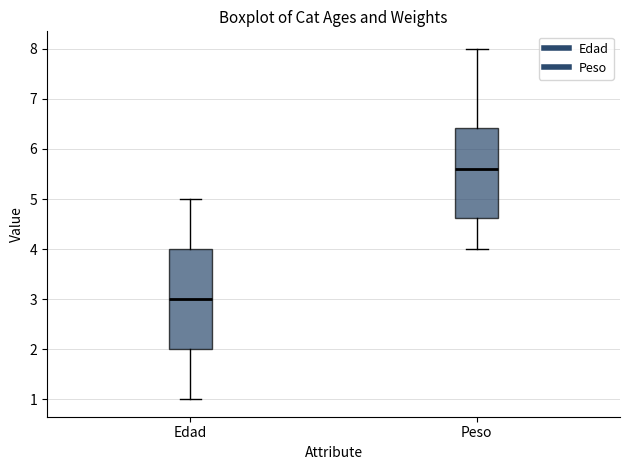

Reading left to right, transcribe this box plot: for each box, give where its median line is, the range the box spans, and where its two whiskers end, as read against the y-axis. The values are not printed on the chart, so give them approximately, as read against the axis.

Edad: median 3.0, box 2.0 to 4.0, whiskers 1.0 to 5.0
Peso: median 5.6, box 4.6 to 6.4, whiskers 4.0 to 8.0